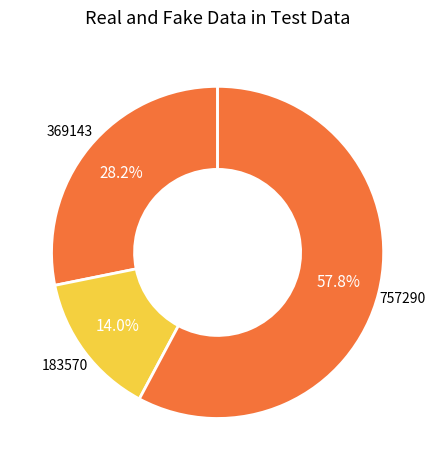

How many slices are in this pie chart?

3